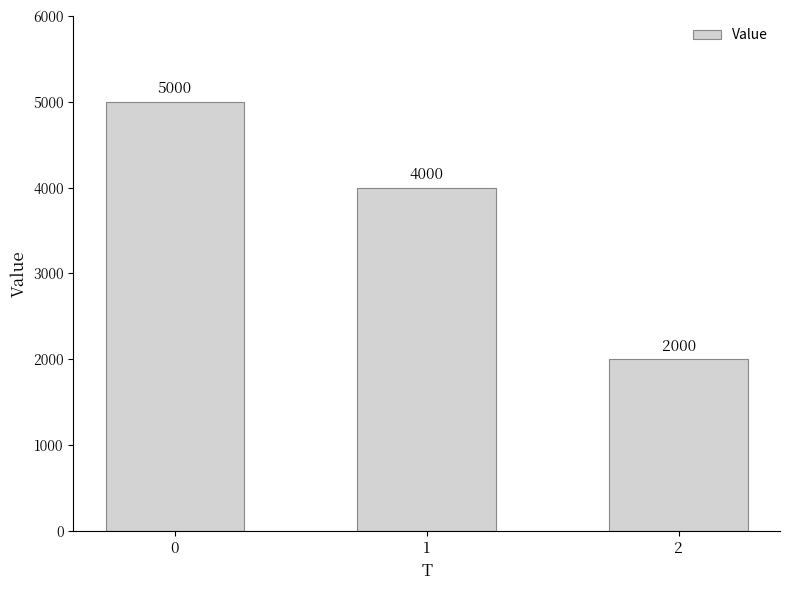

Reading left to right, list all the values displayed in this chart.

0=5000	1=4000	2=2000